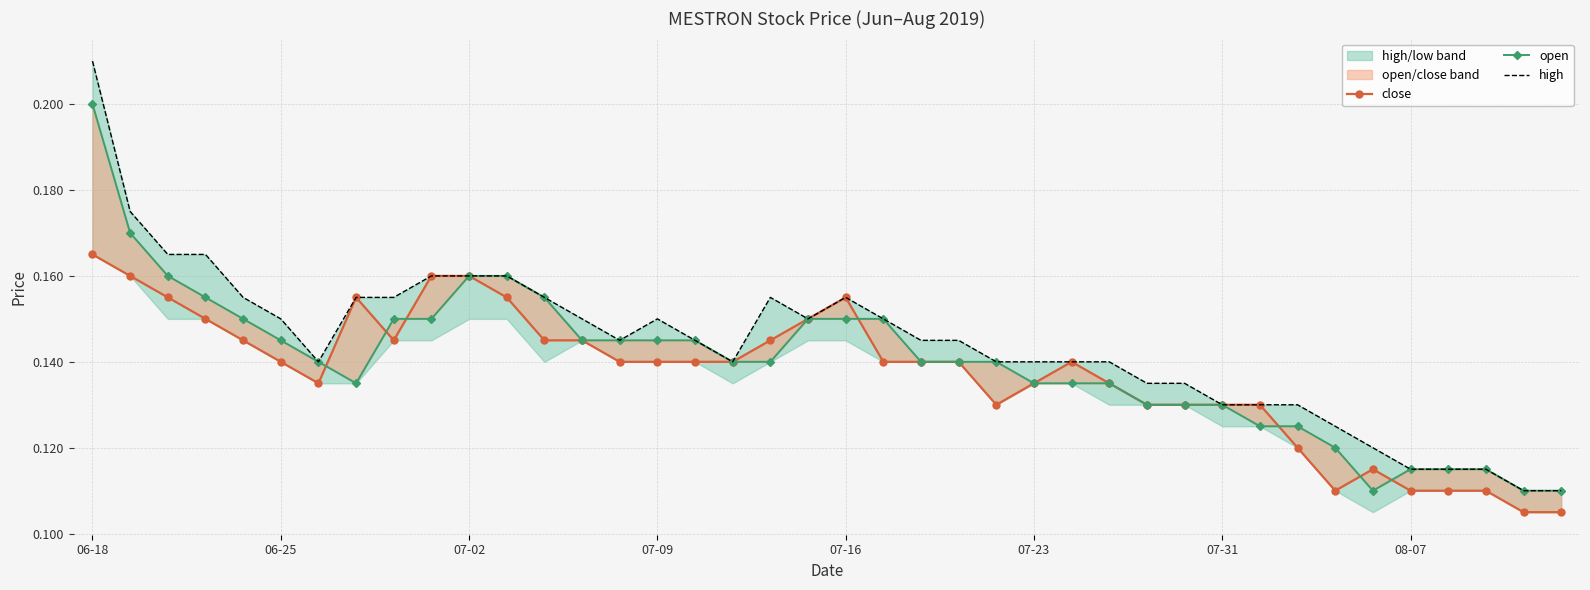

How many lines are shown in the chart?

3